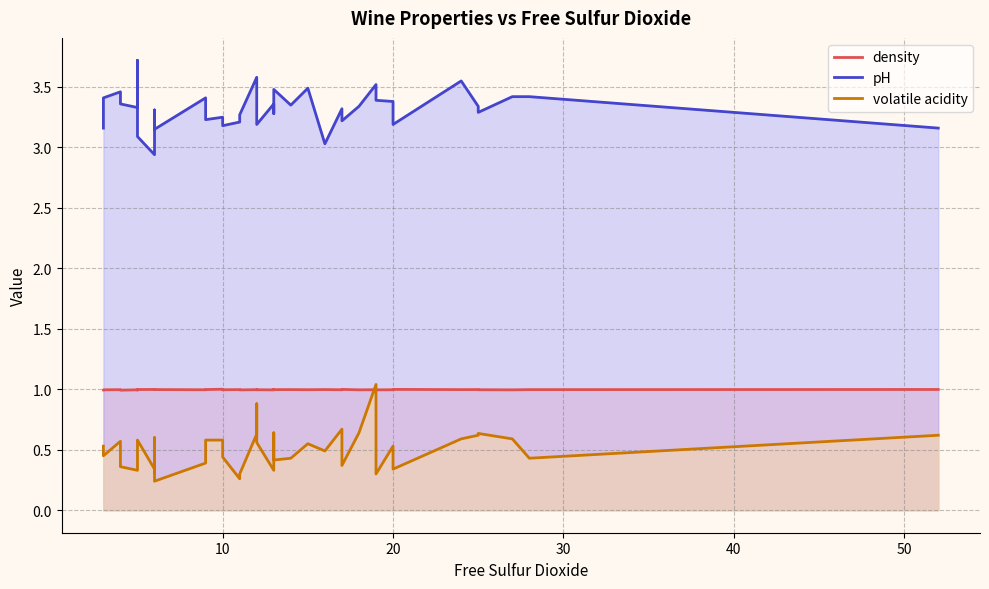

At how many categories does at least one series exceed 2?

40